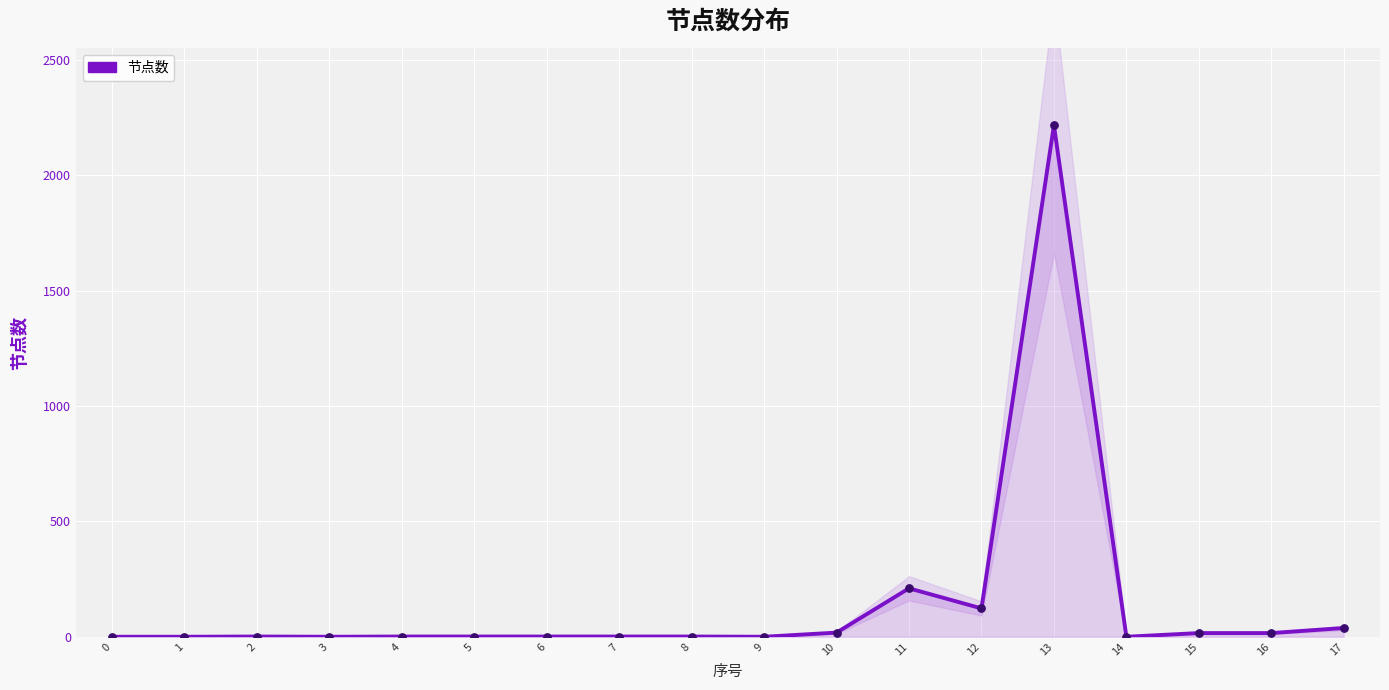

Between 11 and 17, which is larger?

11